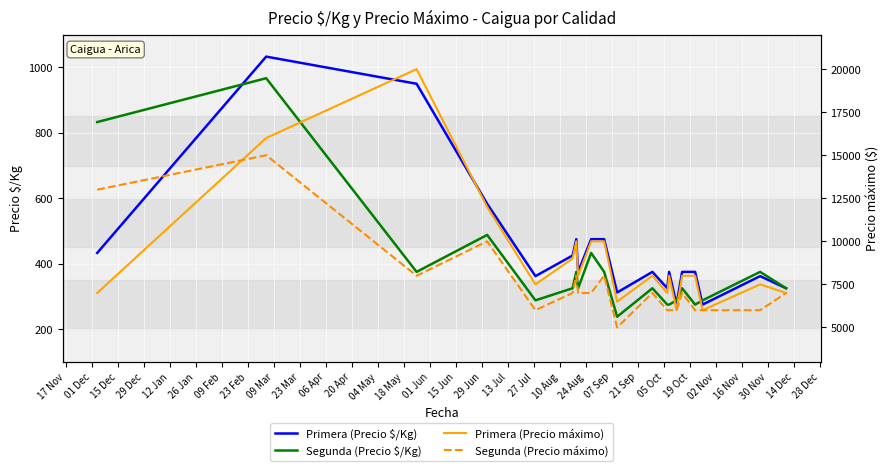

What is the maximum value for Primera (Precio $/Kg)?

1033